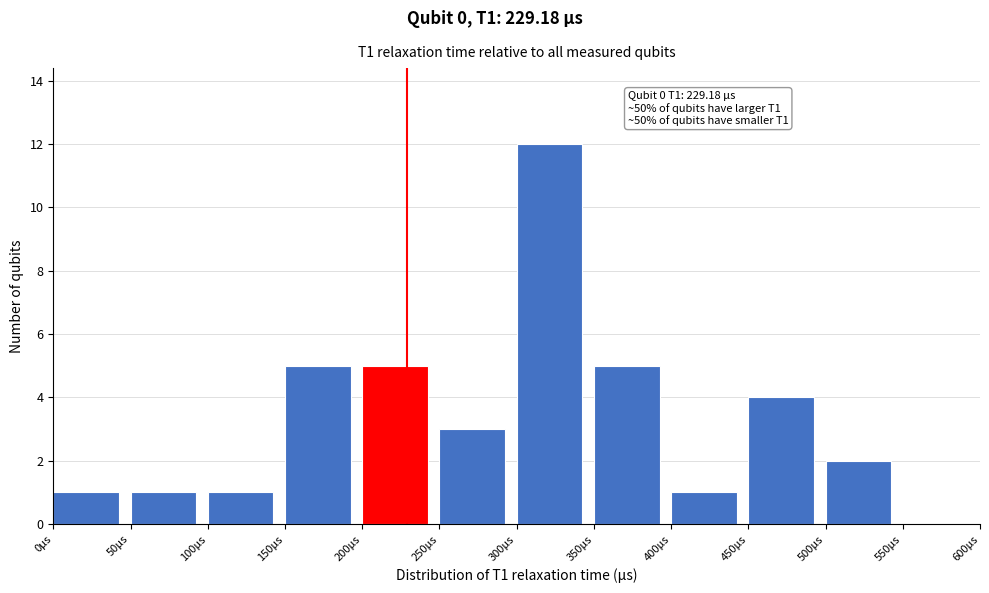

Over which range of the x-axis is the bar tallest?

300 to 350